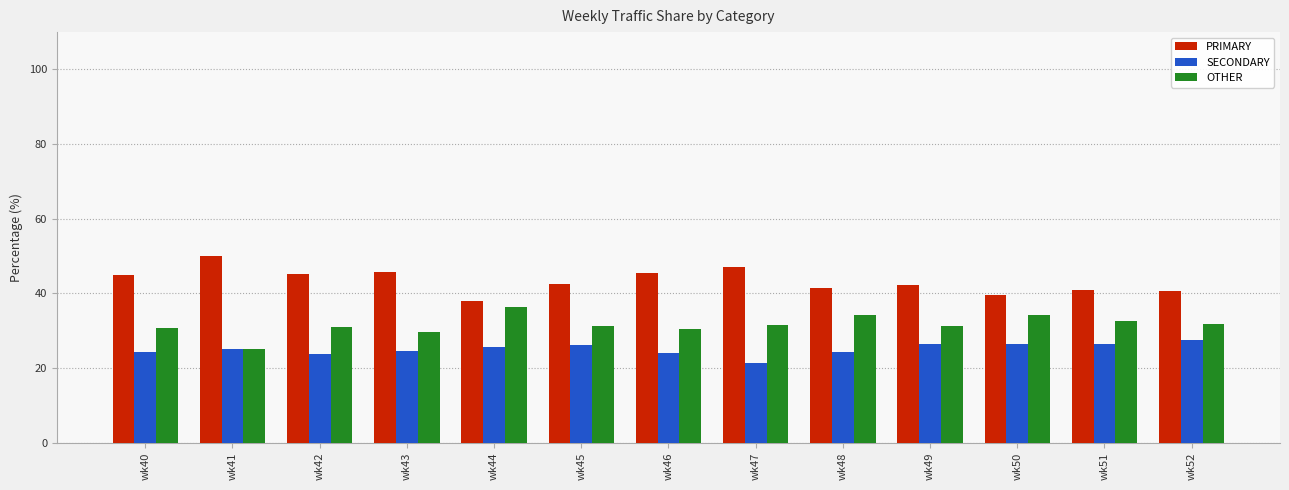

What is the total value across all series at wk45?

100.0